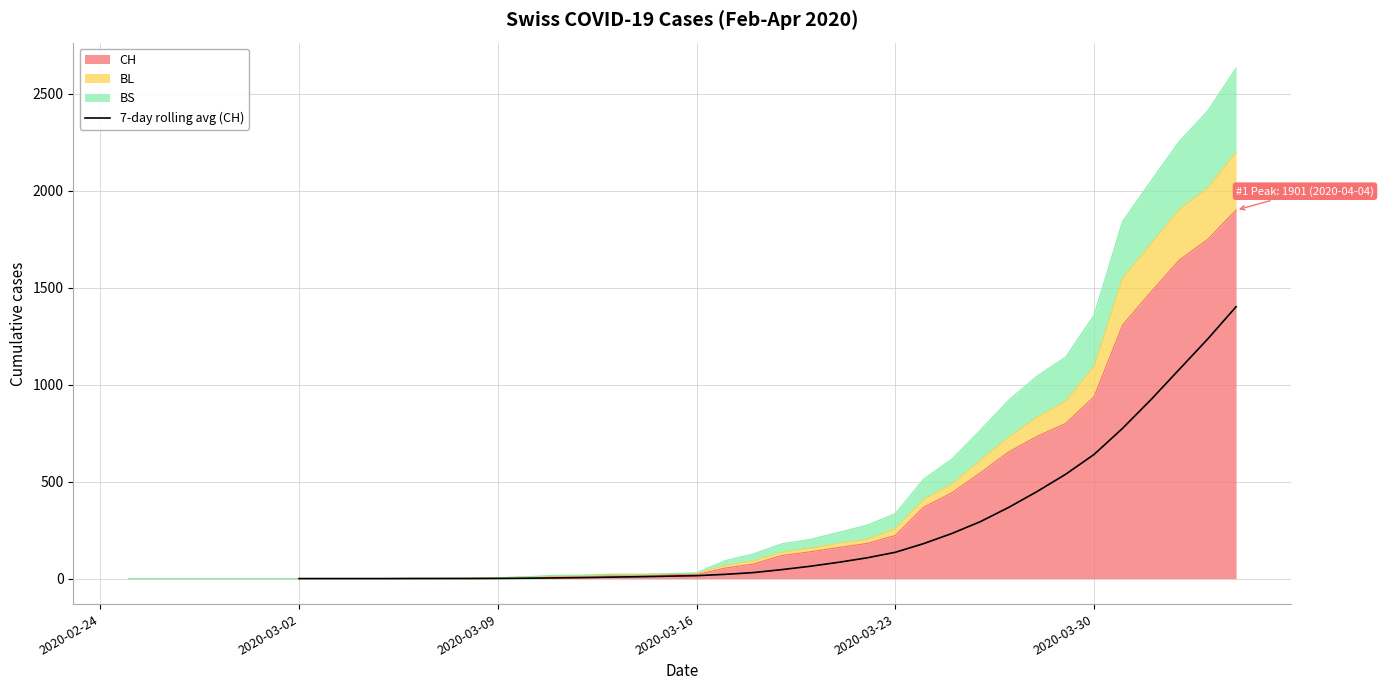

What is the maximum value for 7-day rolling avg (CH)?

1402.3